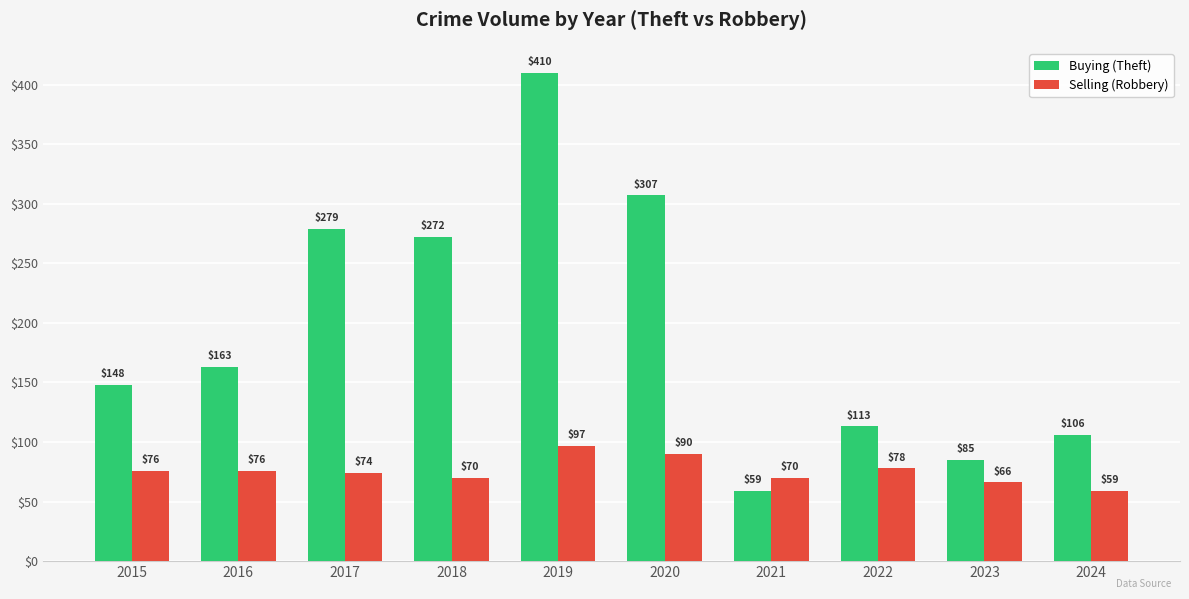

What is the value of the Selling (Robbery) bar at the 4th from the left?

70